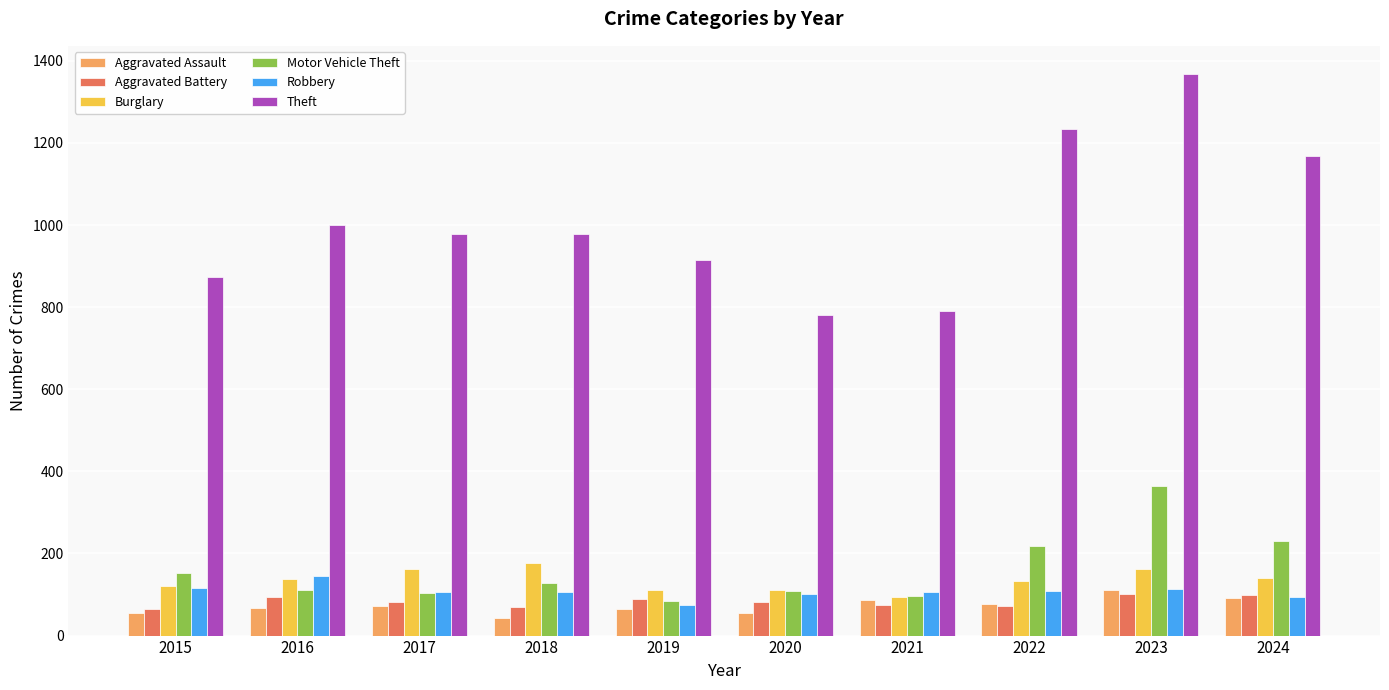

What is the lowest value of the Aggravated Assault series?

43